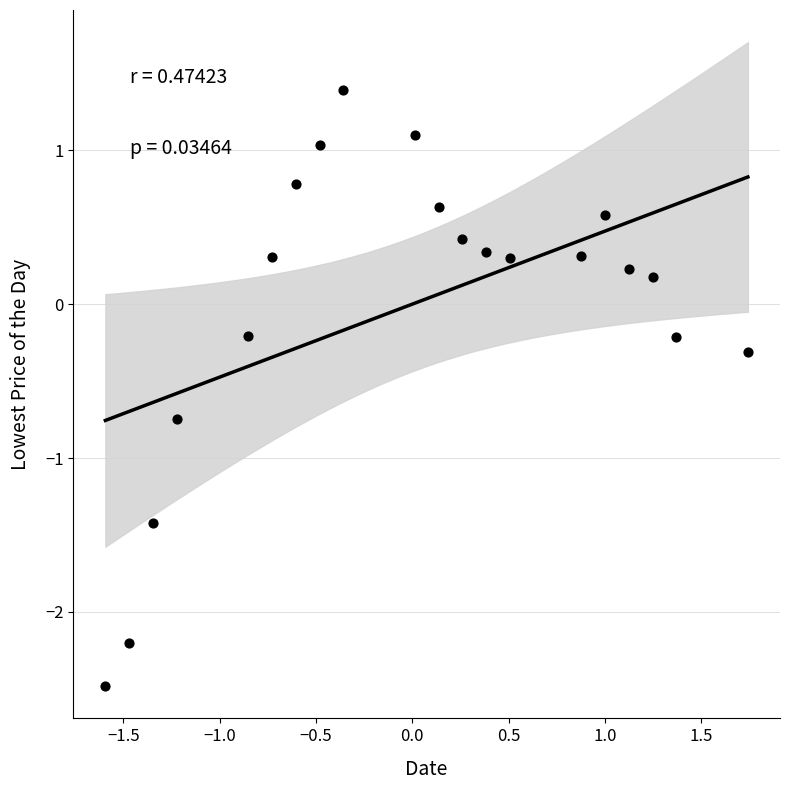

What is the range of X values (max minus min)?

3.3